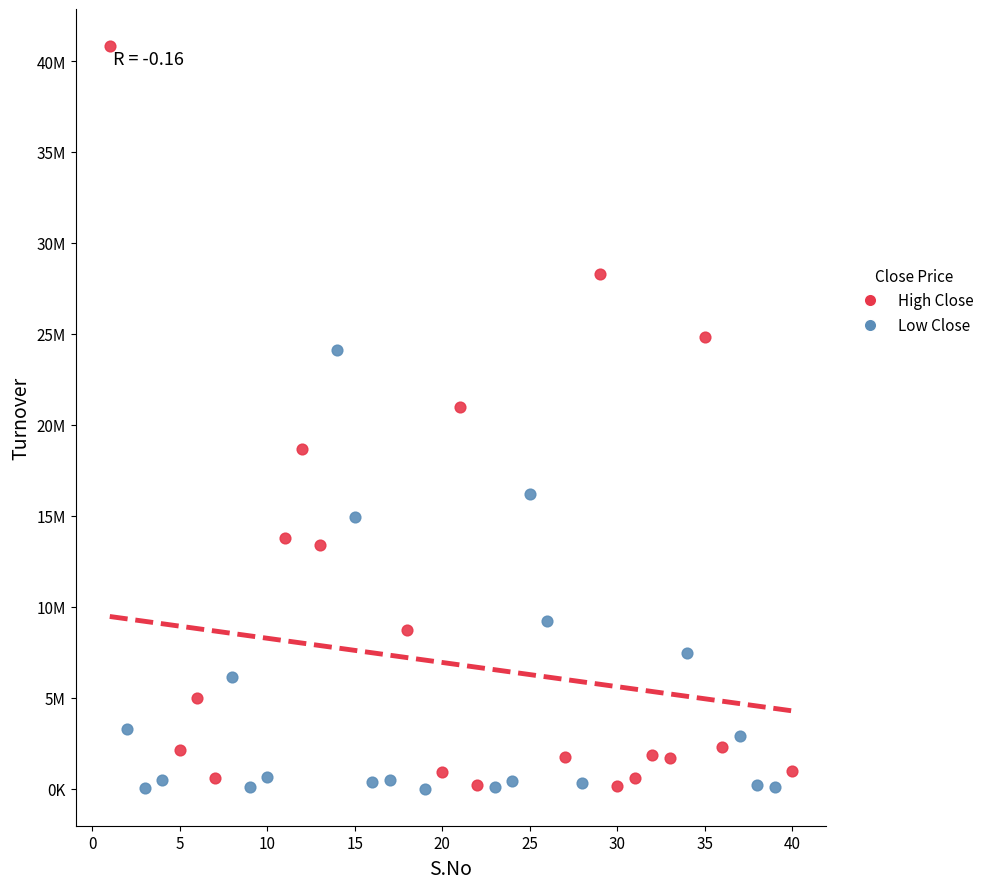

What are all the series names shown in the legend?

High Close, Low Close